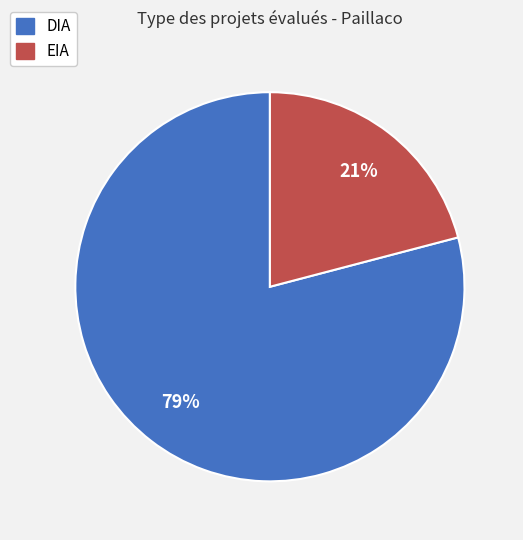

How many slices are in this pie chart?

2